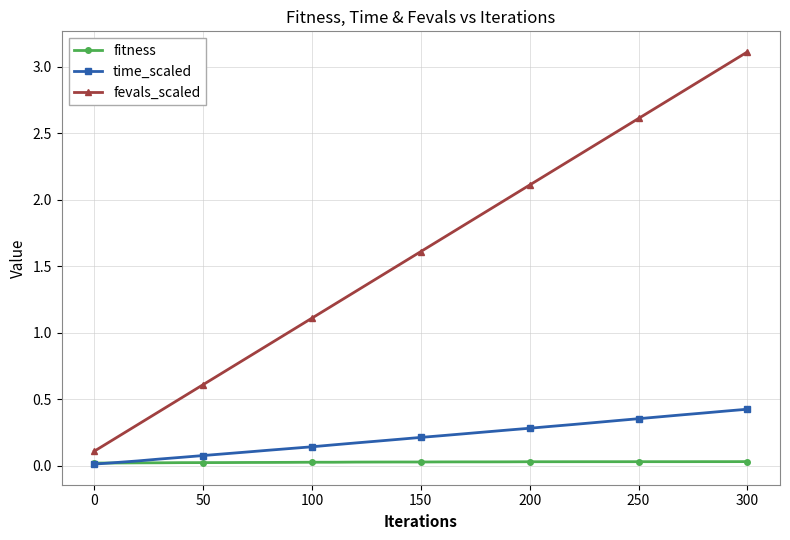

List the series in order of their peak value, highest first.

fevals_scaled, time_scaled, fitness